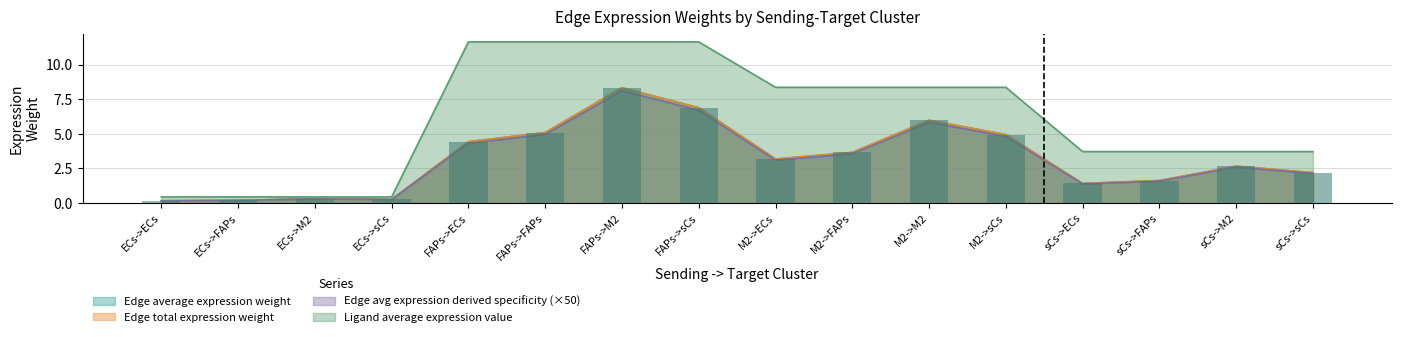

What is the label of the 12th bar from the right?

FAPs->ECs